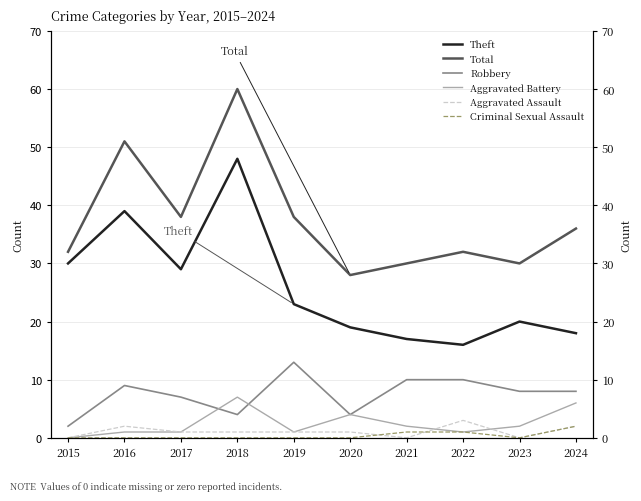

The value of Robbery at 2023 is 13. True or false?

False